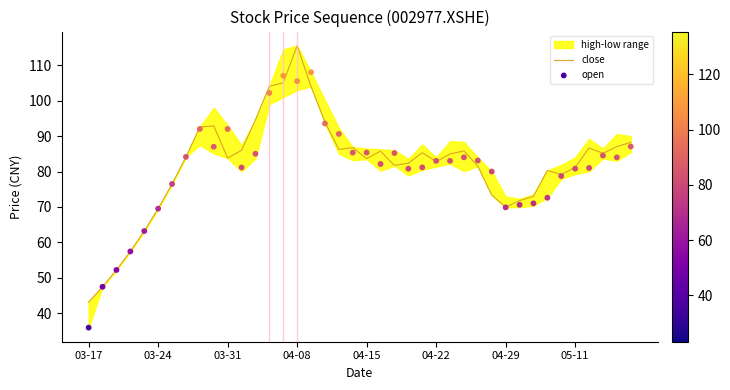

What is the minimum value for close?

43.2